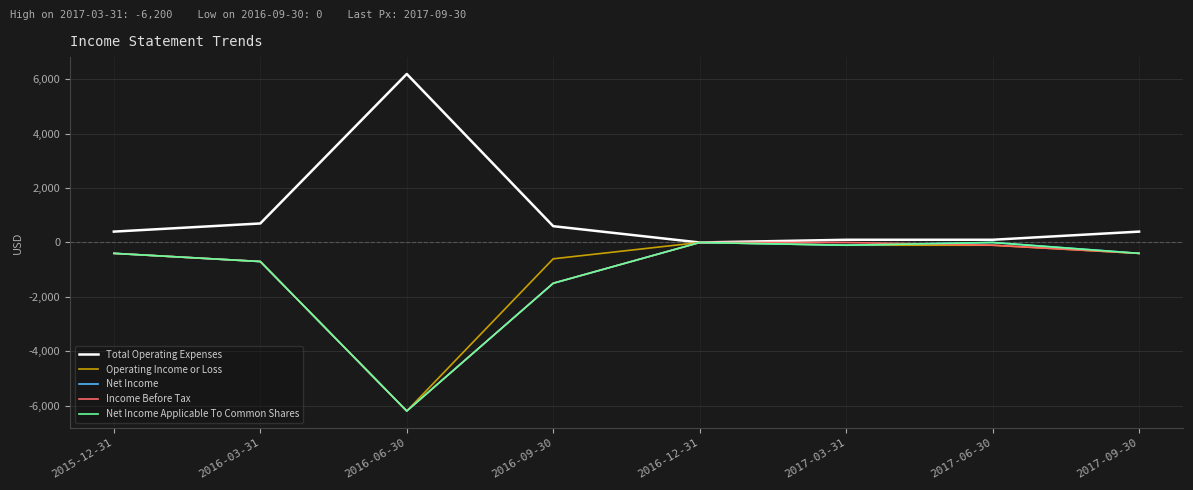

Does the chart display data point markers on the line(s)?

No